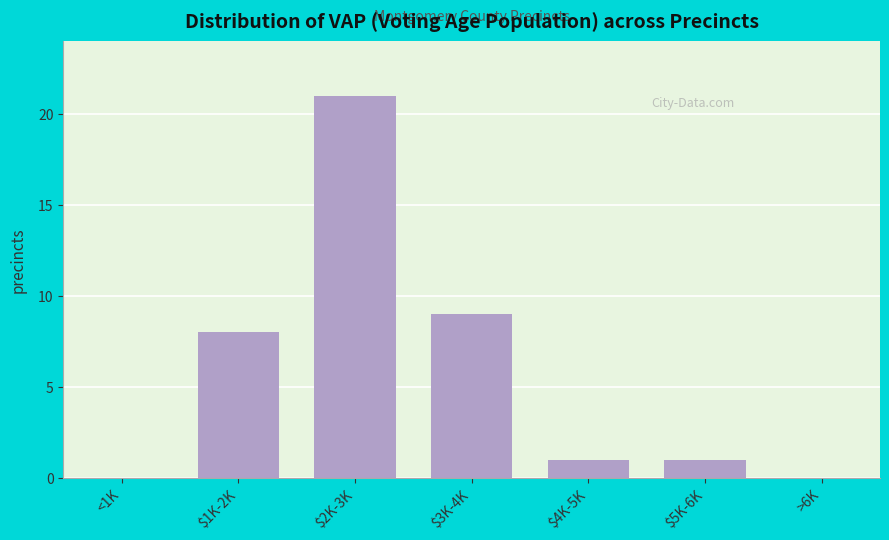

The chart shows a value of 1 at $5K-6K. True or false?

True